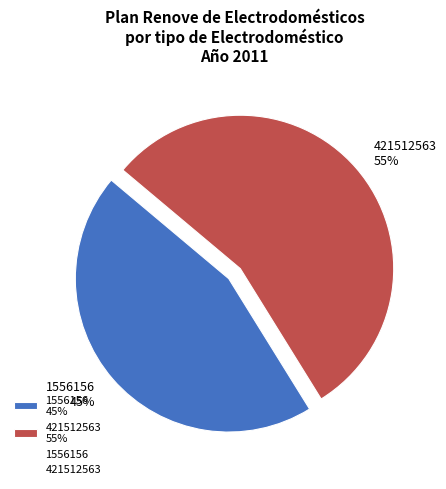

Is it true that 421512563 is 55% of the pie?

True